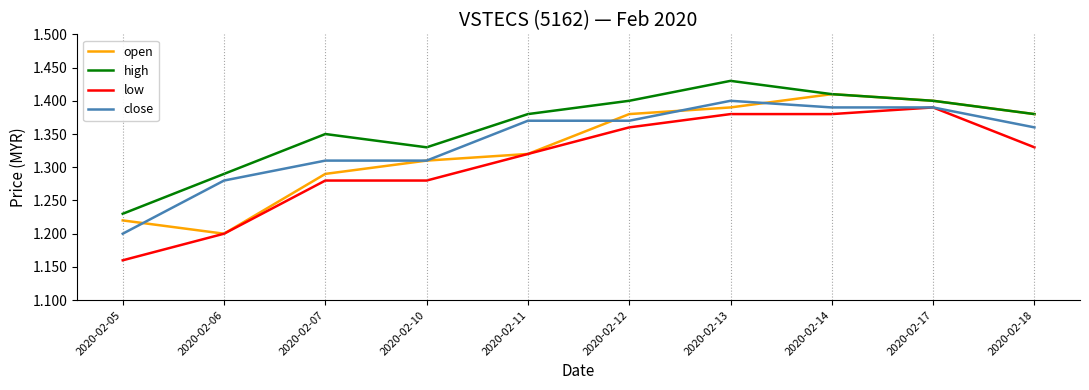

How many lines are shown in the chart?

4